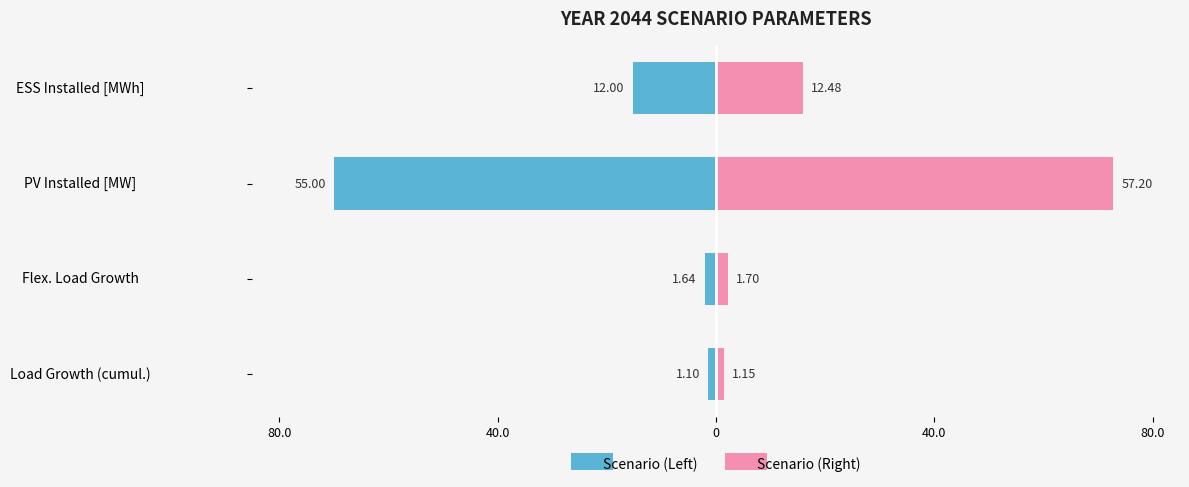

How many distinct data groups are displayed?

2